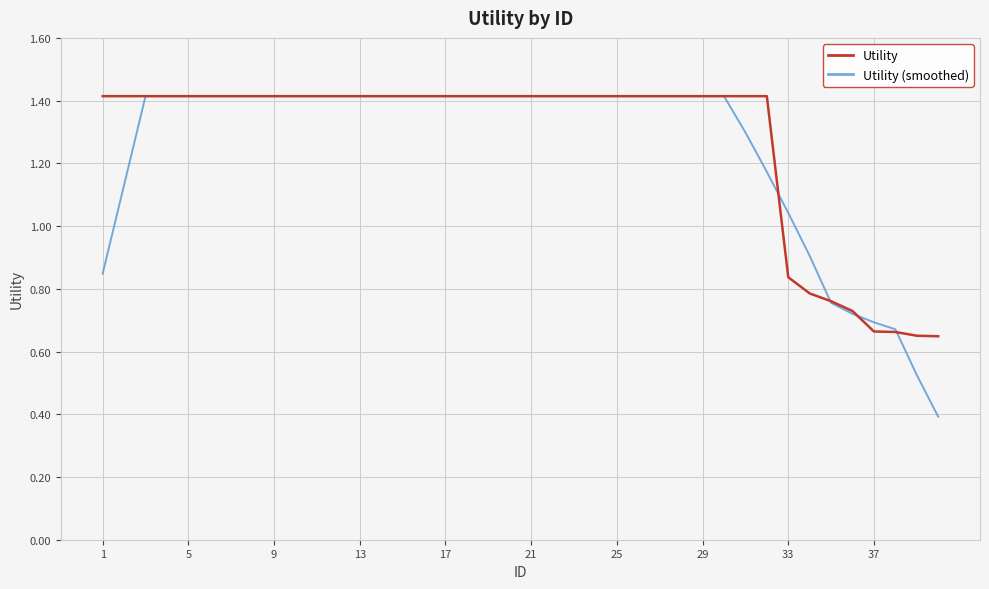

What is the difference between the maximum and second lowest values in the Utility (smoothed) series?

0.9